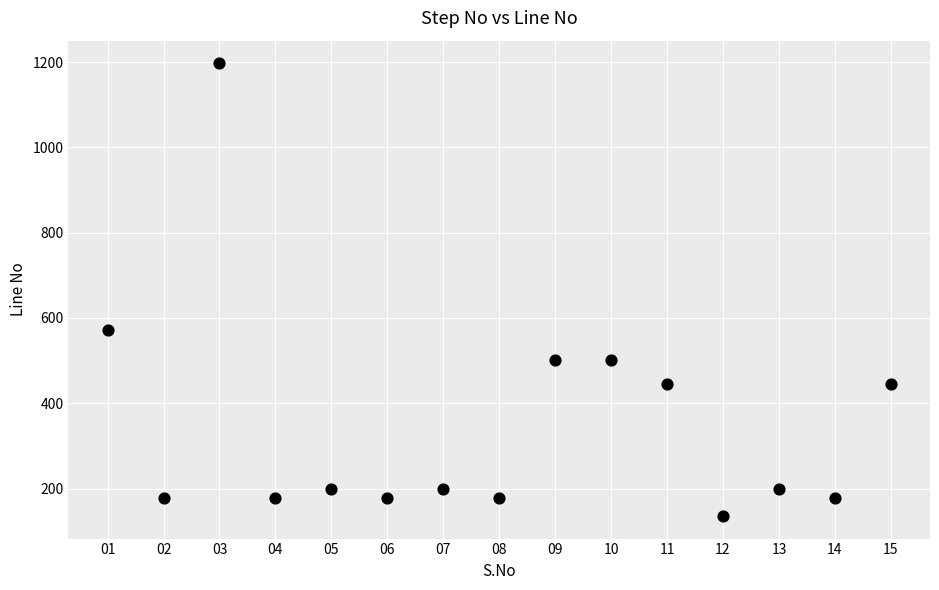

What Y value in the scatter plot is closest to 666?

572